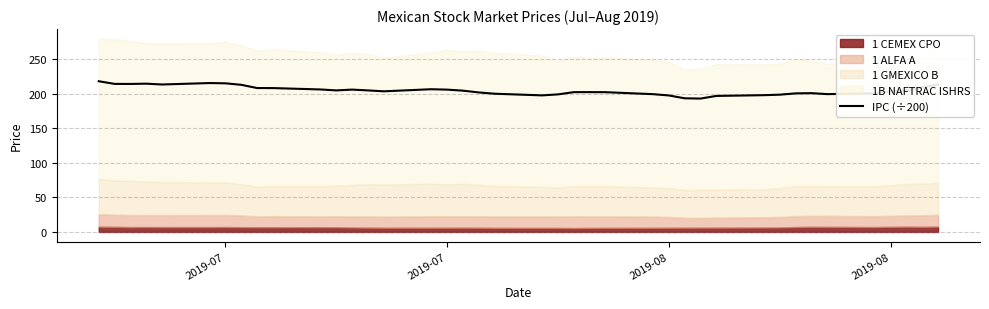

How many categories are shown in the chart?

40